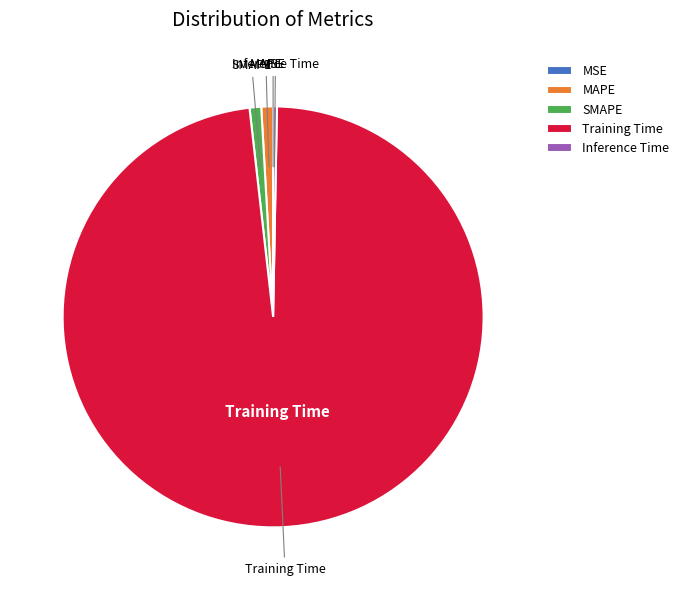

Do Inference Time and Training Time together represent more than half of the pie?

Yes